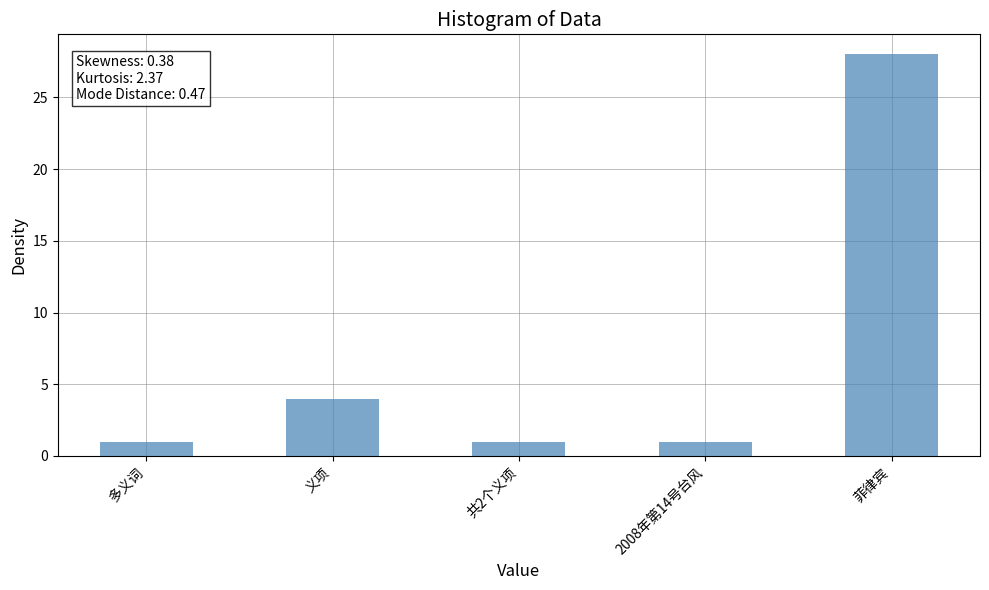

What is the label of the 1st bar from the left?

多义词